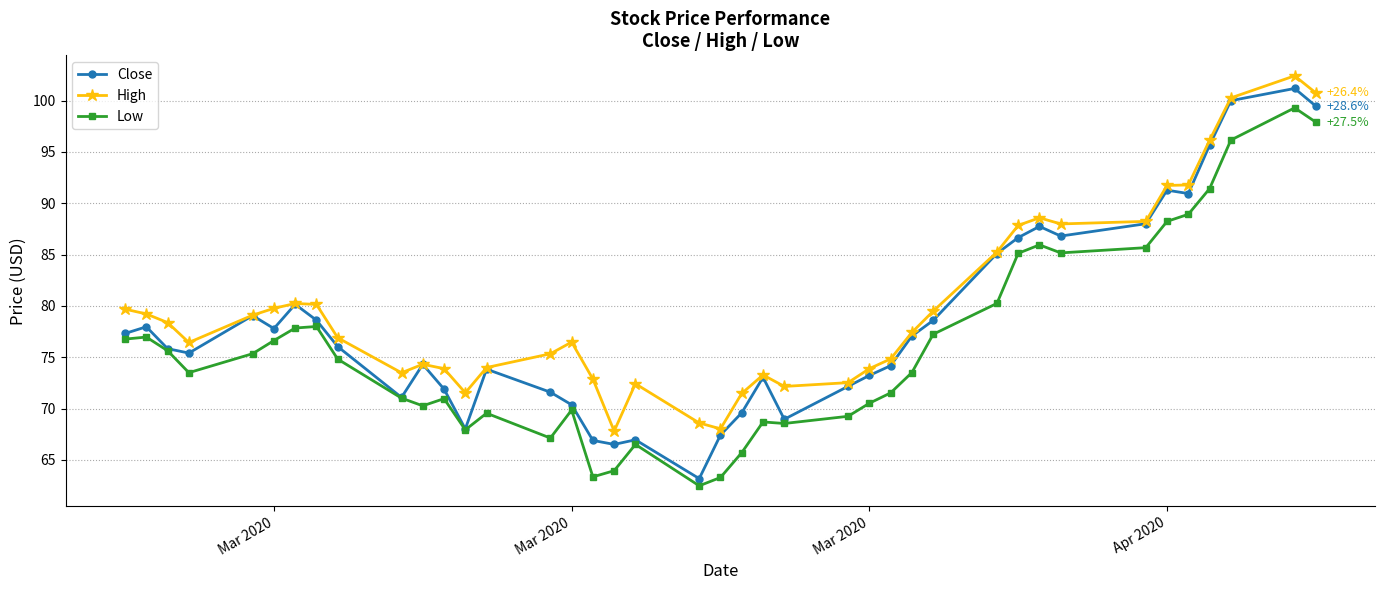

How many series are shown in this chart?

3